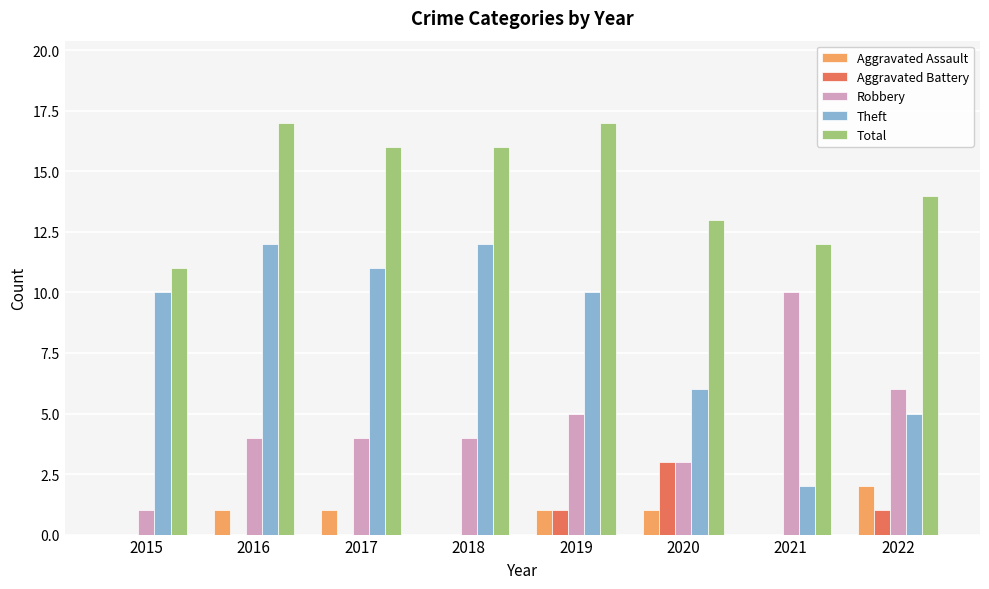

Is it true that Aggravated Battery equals 0 at 2015?

True